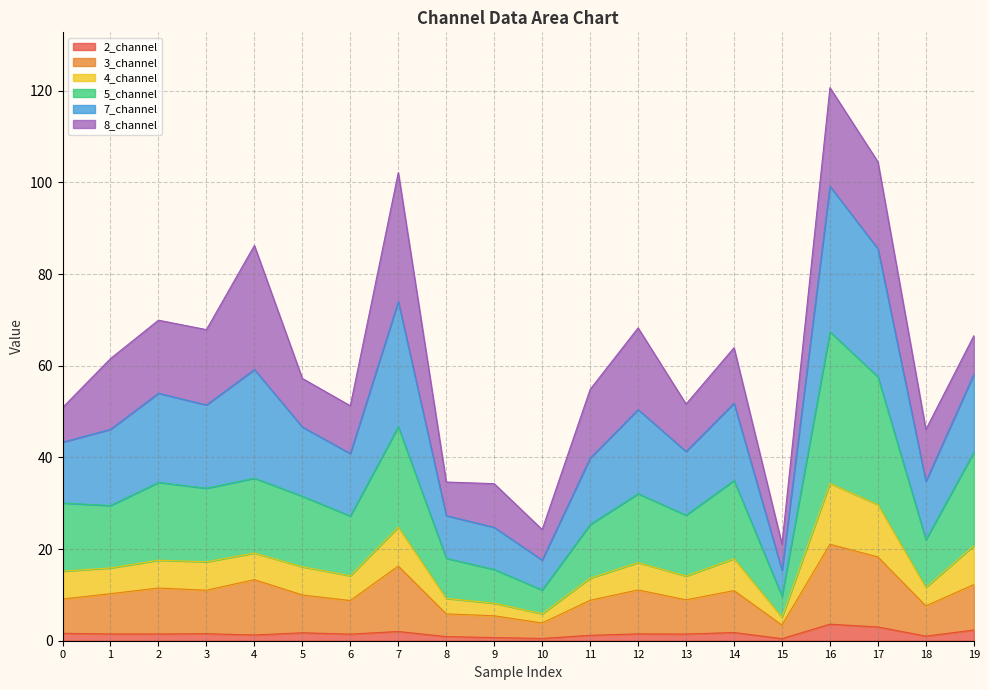

At which category is the sum across all series the highest?

16